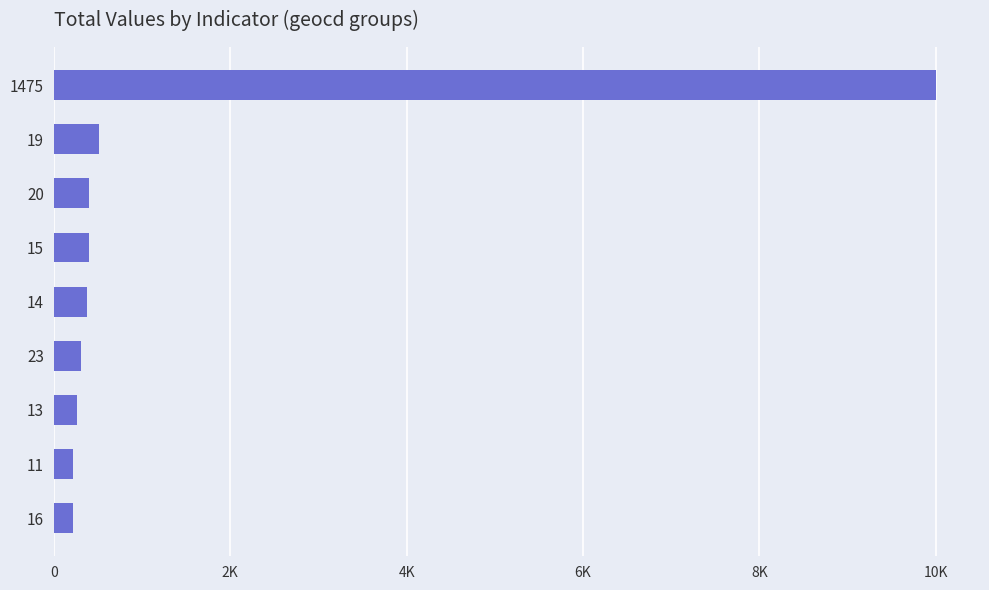

How many bars are there in total?

9